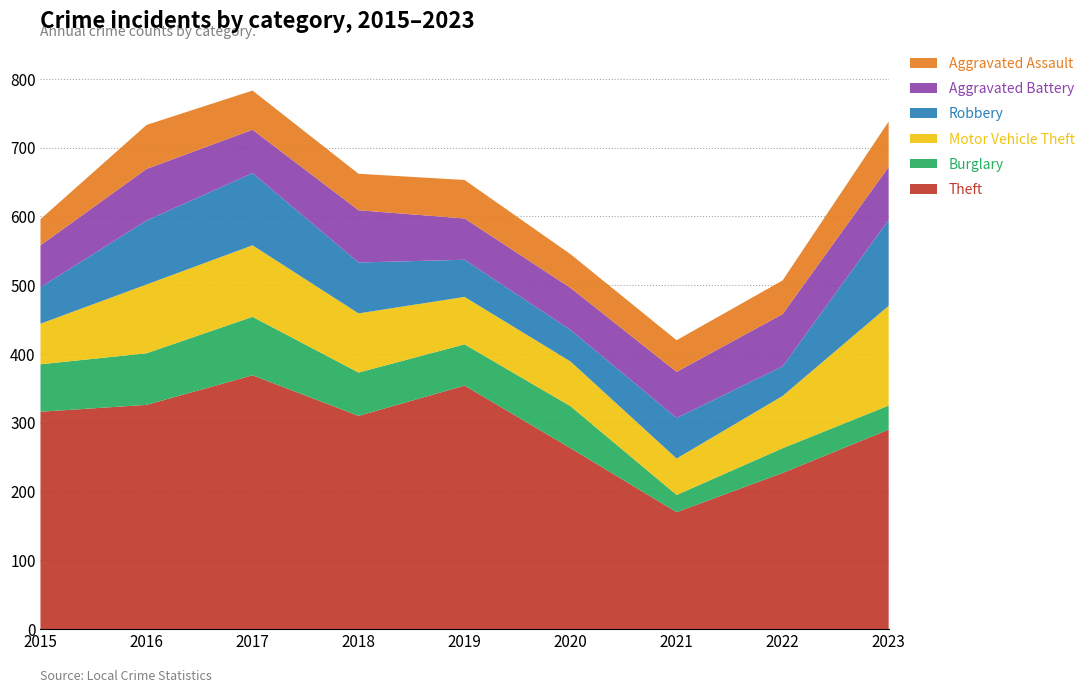

Reading left to right, what are all the values shown in this chart?

Theft: 316	326	369	310	354	263	170	227	290
Burglary: 69	75	85	63	60	61	25	36	35
Motor Vehicle Theft: 59	100	104	86	69	65	53	76	145
Robbery: 53	93	105	74	54	46	59	43	125
Aggravated Battery: 61	75	63	76	60	61	67	76	77
Aggravated Assault: 38	64	57	53	56	49	46	49	66